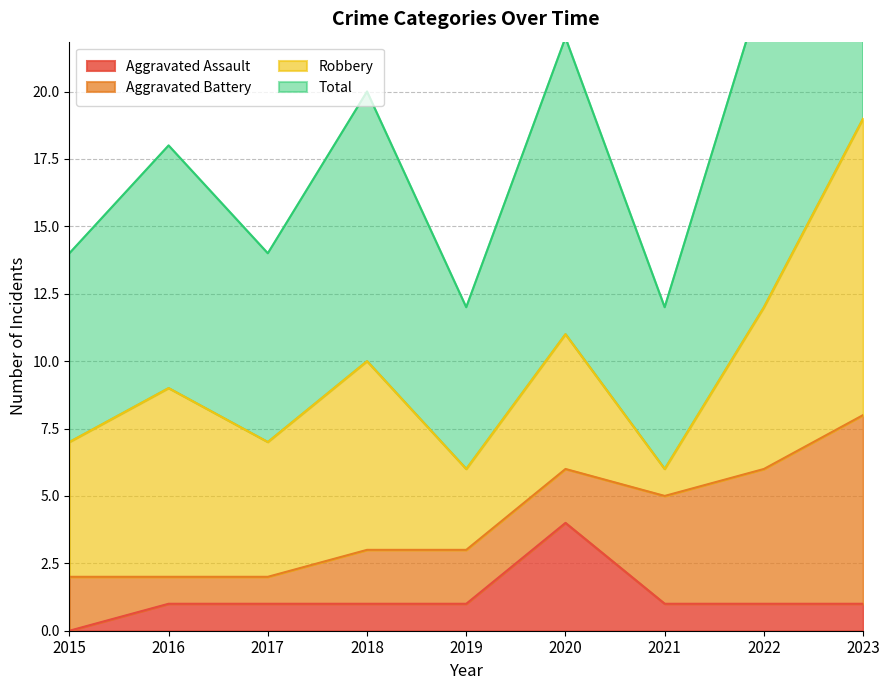

What is the sum of all Aggravated Assault values?

11